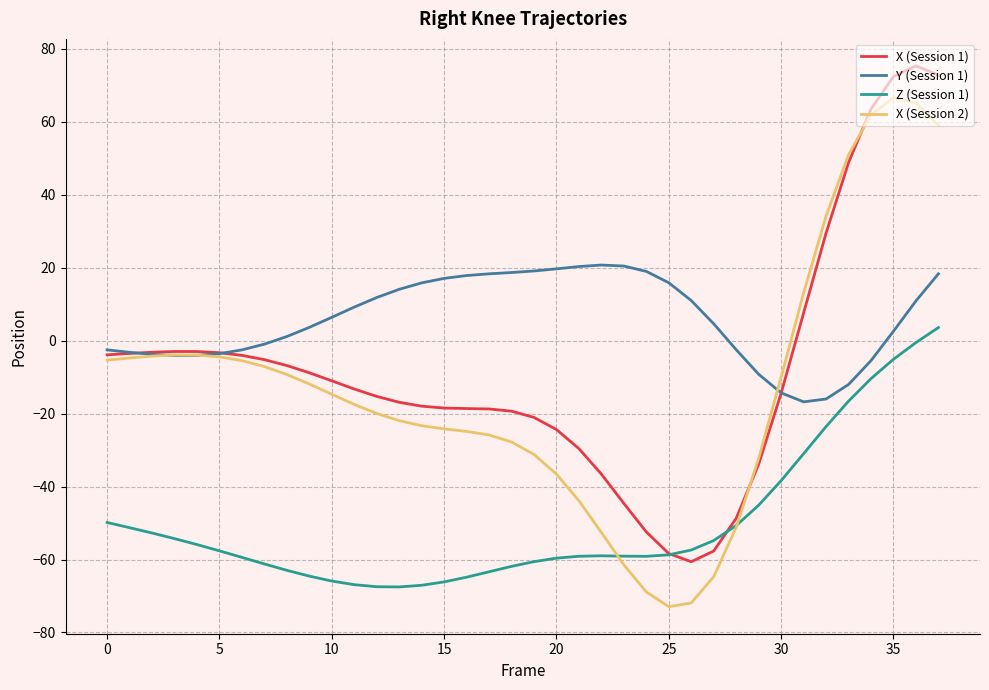

True or false: Z (Session 1) and Y (Session 1) intersect in this chart.

False